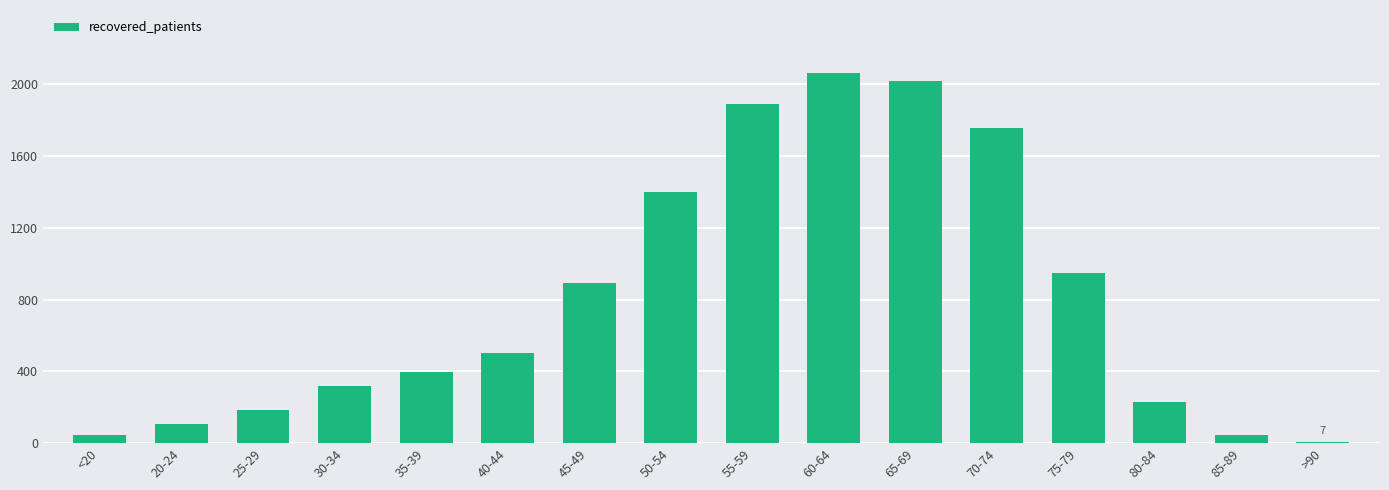

The value at 65-69 is 2020. True or false?

True